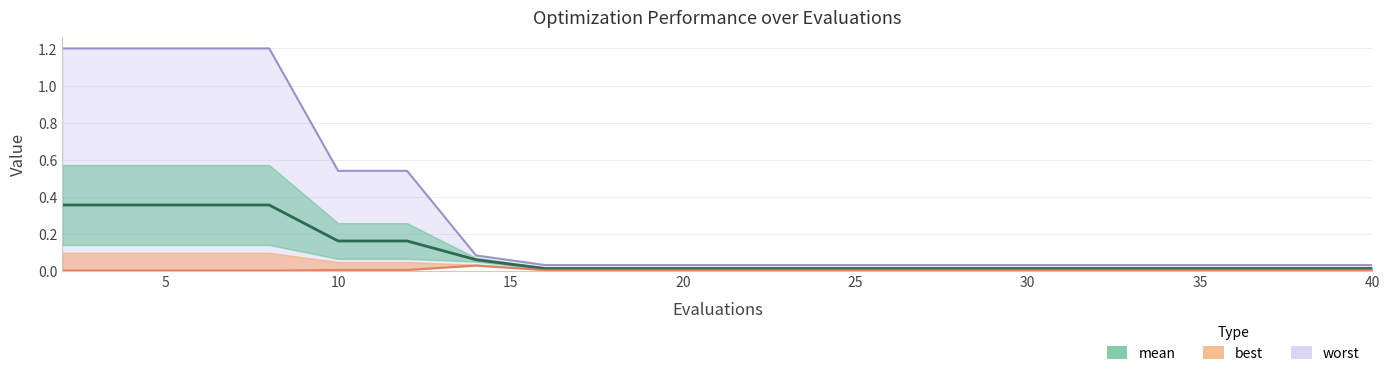

How many lines are shown in the chart?

3